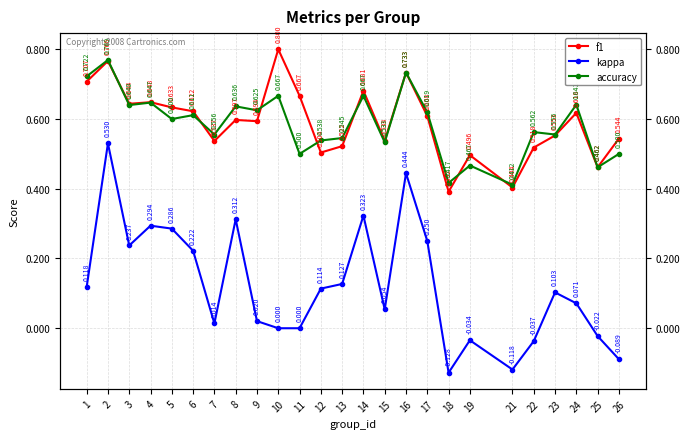

At how many categories does at least one series exceed 0?

25